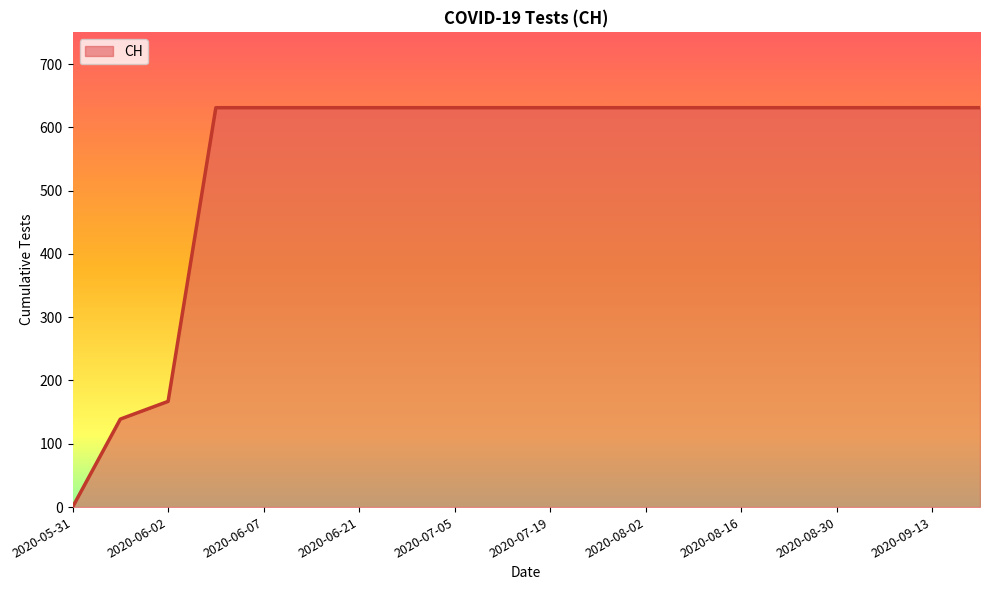

Does the chart have visible grid lines?

No